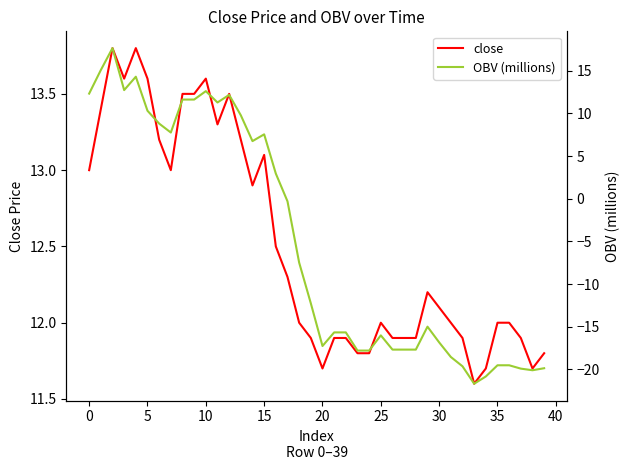

What is the sum of all OBV (millions) values?

-199.3